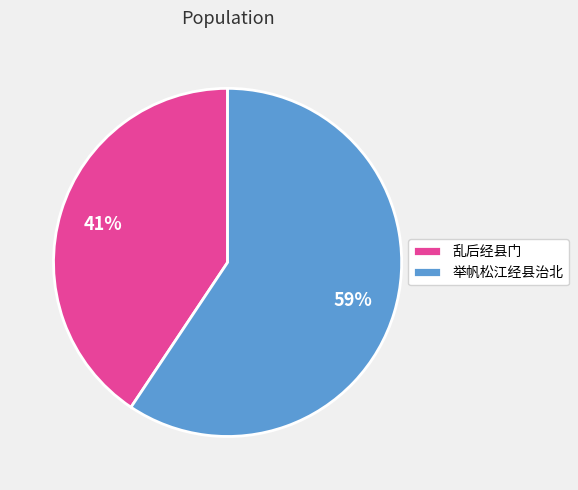

Approximately how many times larger is the value at 乱后经县门 compared to 举帆松江经县治北?

0.7